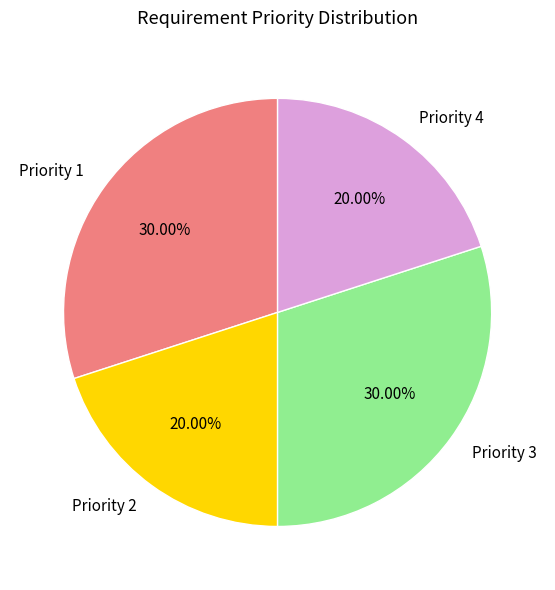

Approximately how many times larger is the value at Priority 2 compared to Priority 4?

1.0